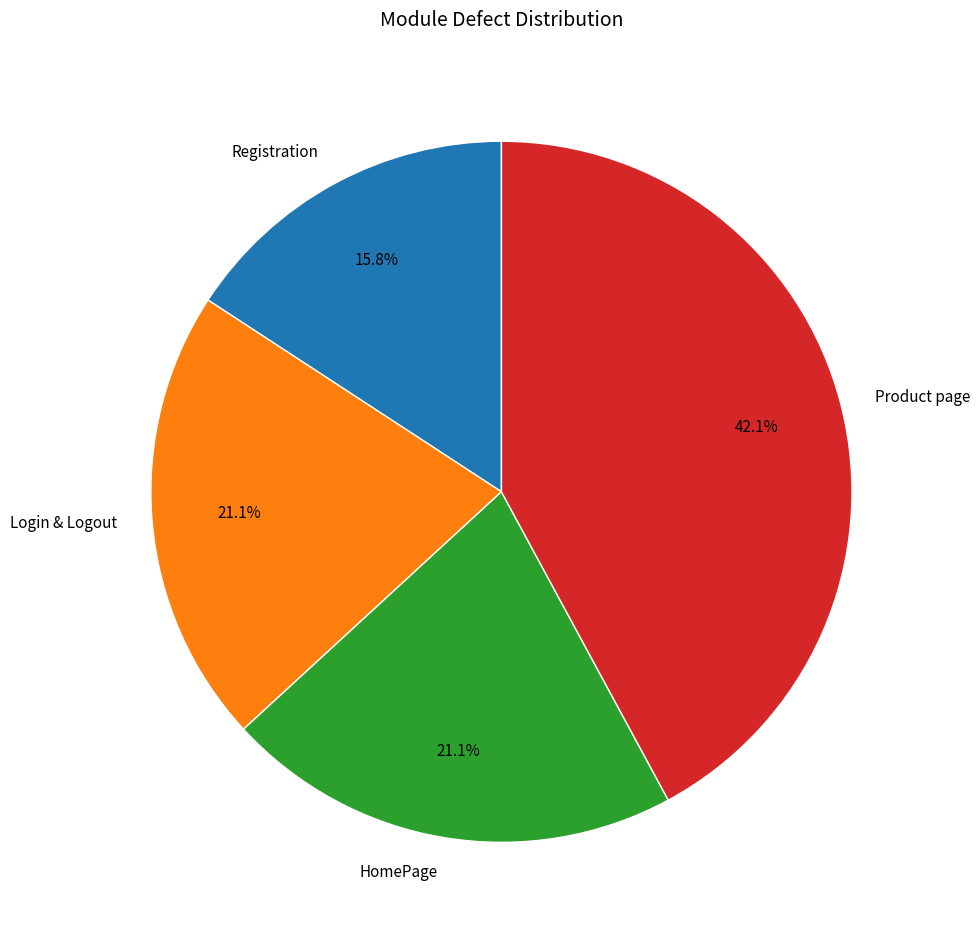

Combined, do Registration and Product page account for over 50%?

Yes